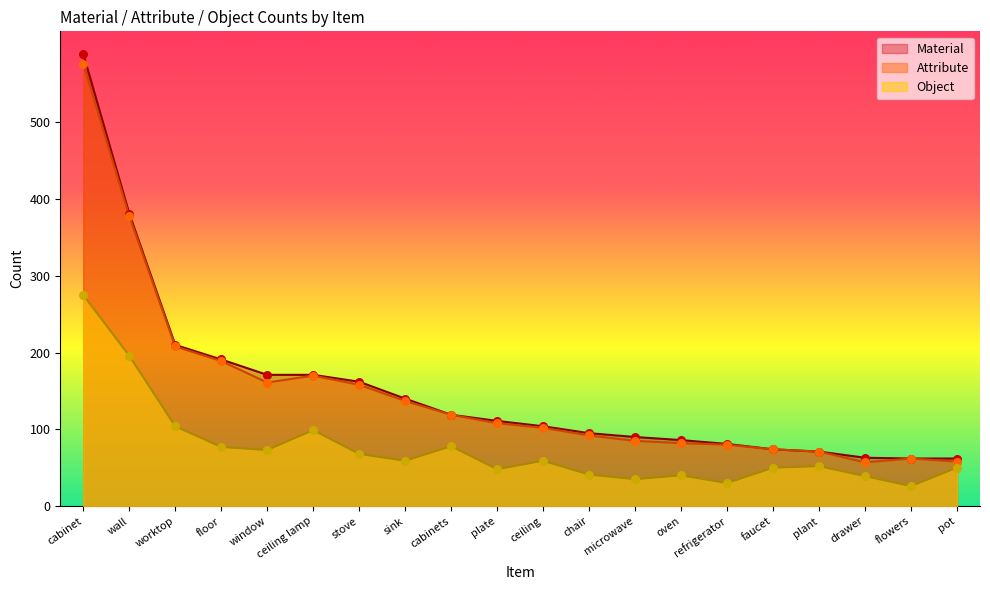

Which series has the widest spread of Y values?

Material